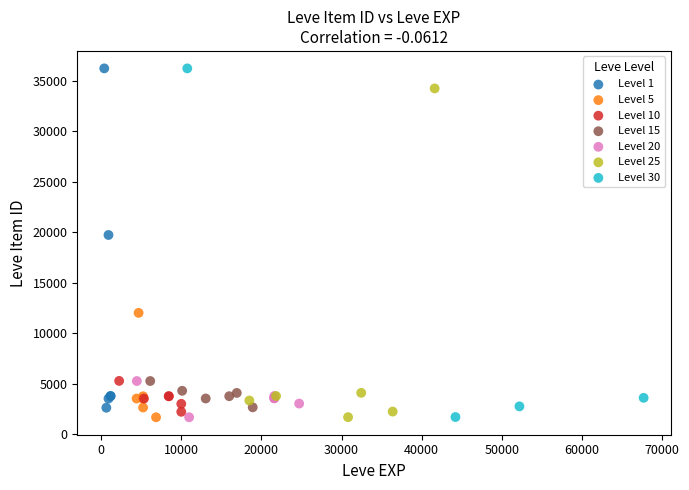

Which series has the largest Y range (max minus min)?

Level 30